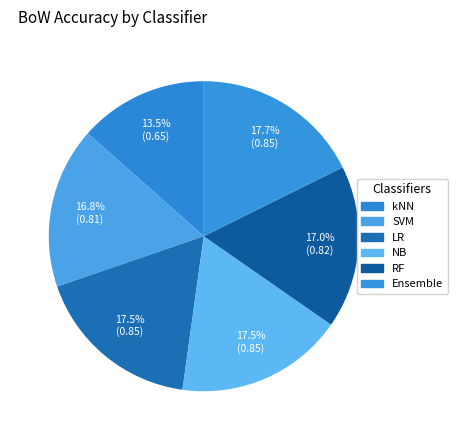

Is it true that Ensemble is 18% of the pie?

True